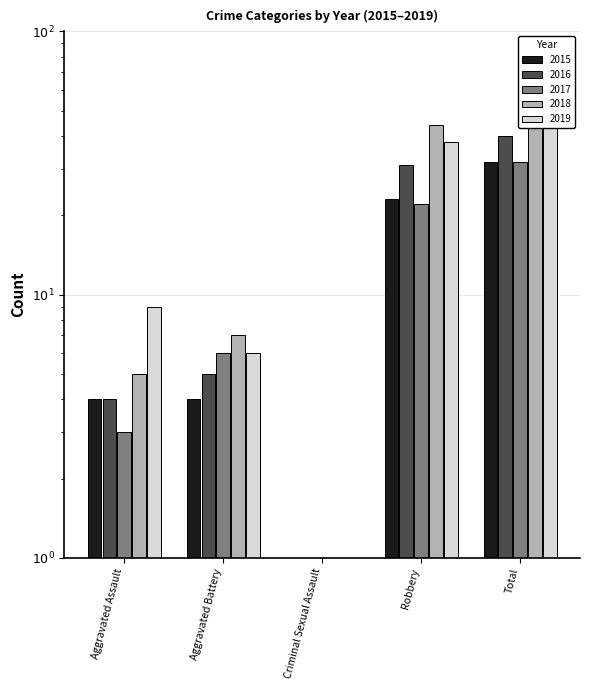

What is the label of the 5th bar from the left?

Total